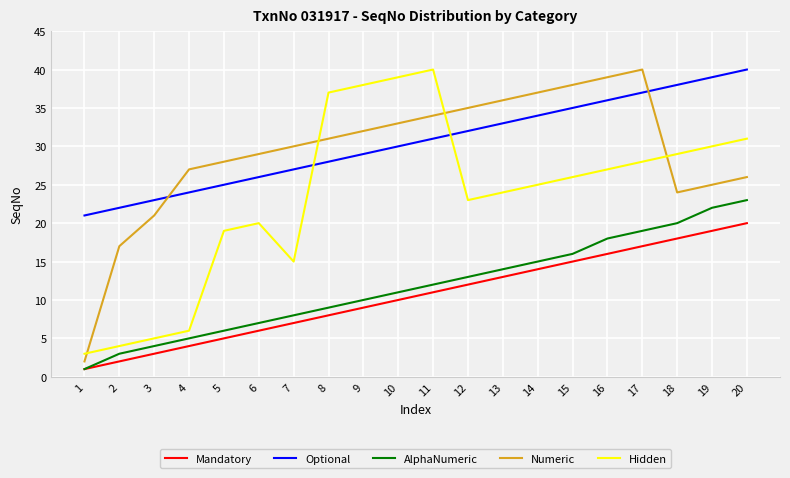

Reading left to right, what are all the values shown in this chart?

Mandatory: 1=1	2=2	3=3	4=4	5=5	6=6	7=7	8=8	9=9	10=10	11=11	12=12	13=13	14=14	15=15	16=16	17=17	18=18	19=19	20=20
Optional: 1=21	2=22	3=23	4=24	5=25	6=26	7=27	8=28	9=29	10=30	11=31	12=32	13=33	14=34	15=35	16=36	17=37	18=38	19=39	20=40
AlphaNumeric: 1=1	2=3	3=4	4=5	5=6	6=7	7=8	8=9	9=10	10=11	11=12	12=13	13=14	14=15	15=16	16=18	17=19	18=20	19=22	20=23
Numeric: 1=2	2=17	3=21	4=27	5=28	6=29	7=30	8=31	9=32	10=33	11=34	12=35	13=36	14=37	15=38	16=39	17=40	18=24	19=25	20=26
Hidden: 1=3	2=4	3=5	4=6	5=19	6=20	7=15	8=37	9=38	10=39	11=40	12=23	13=24	14=25	15=26	16=27	17=28	18=29	19=30	20=31